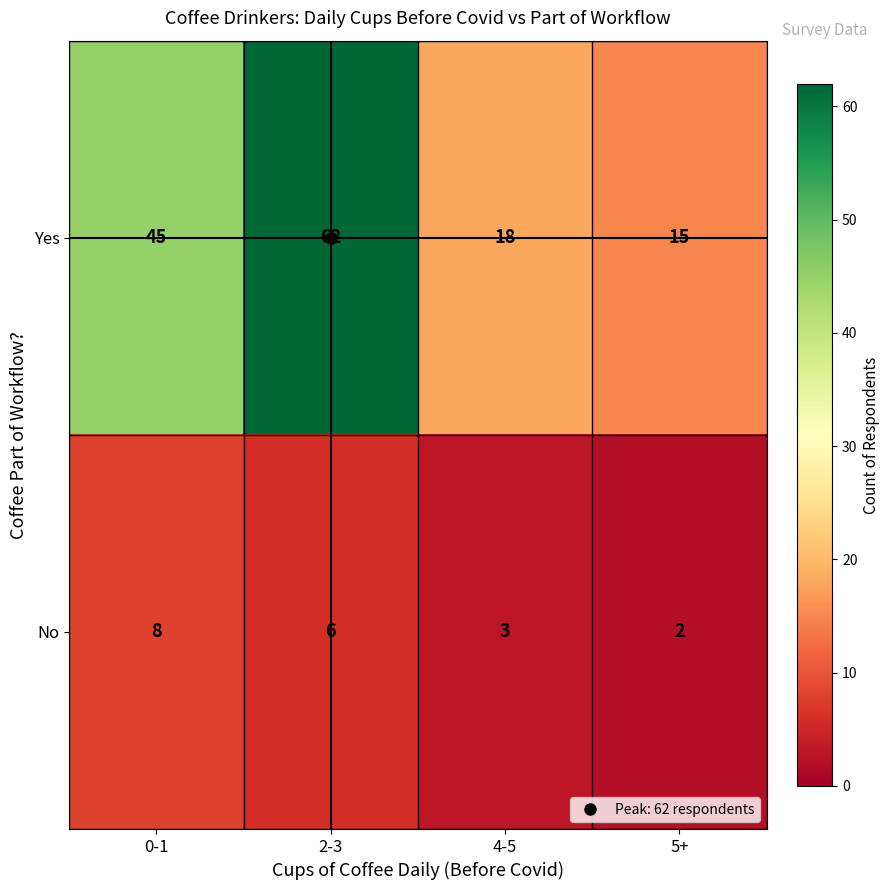

At which category does the chart reach its peak across all series?

2-3